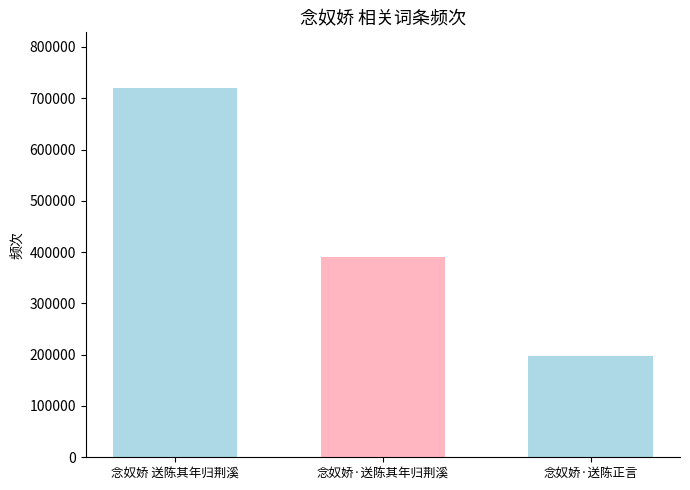

Does the chart contain stacked bars?

No